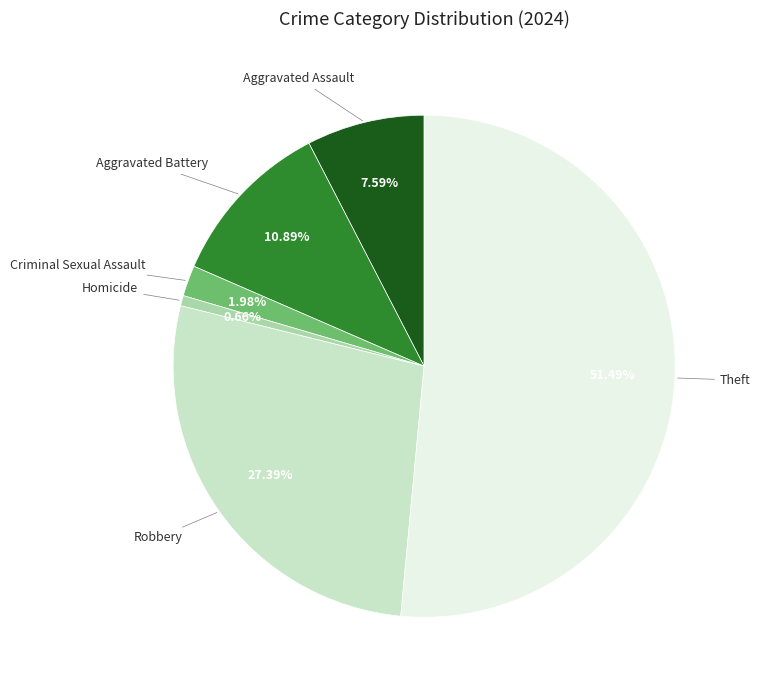

Is there any slice that represents more than half of the pie?

Yes